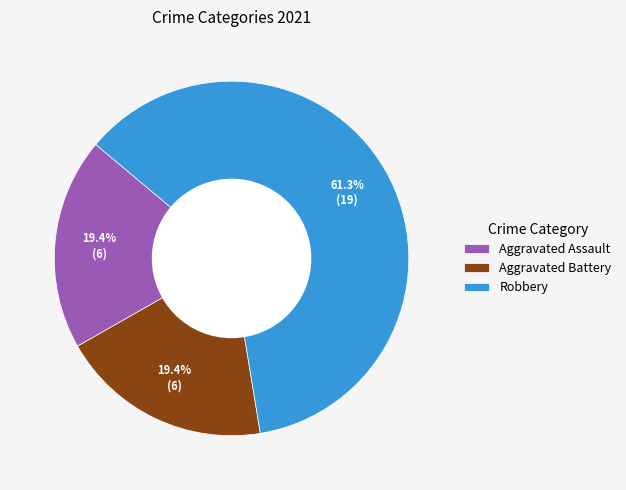

Is Robbery the majority of the pie?

Yes